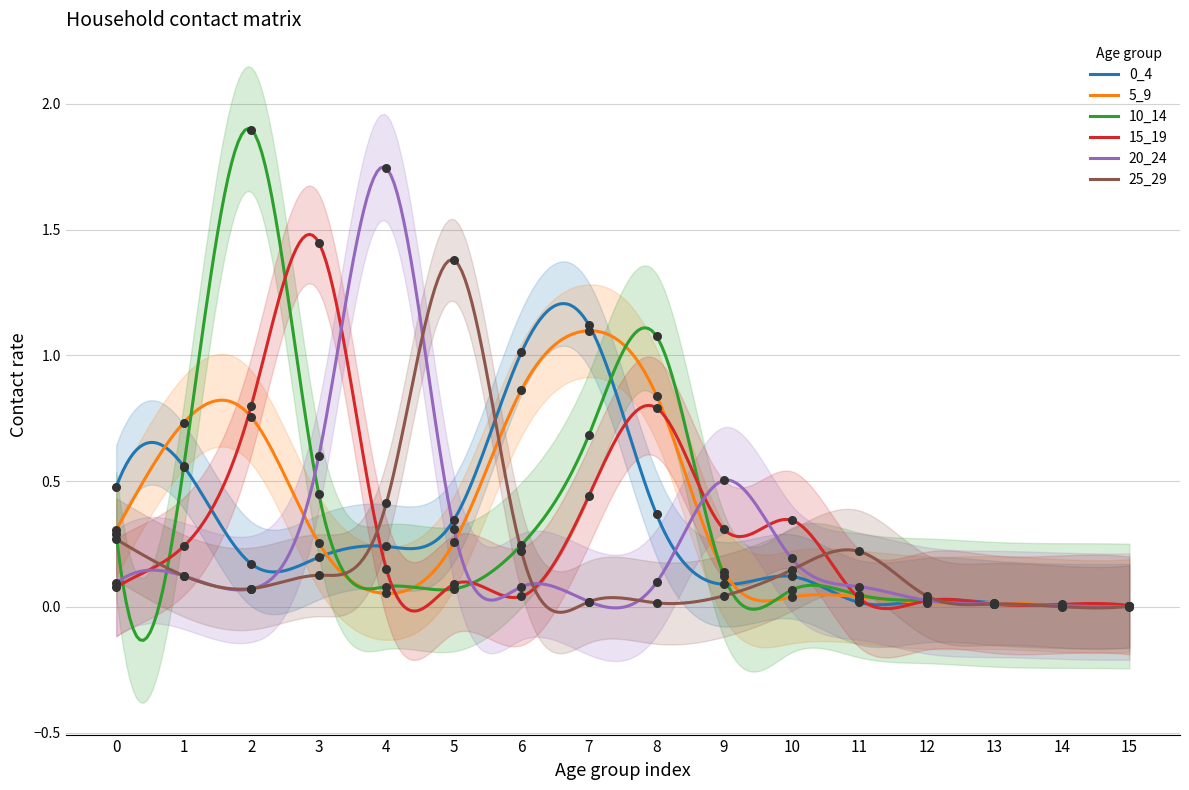

What are all the series names shown in the legend?

0_4, 5_9, 10_14, 15_19, 20_24, 25_29